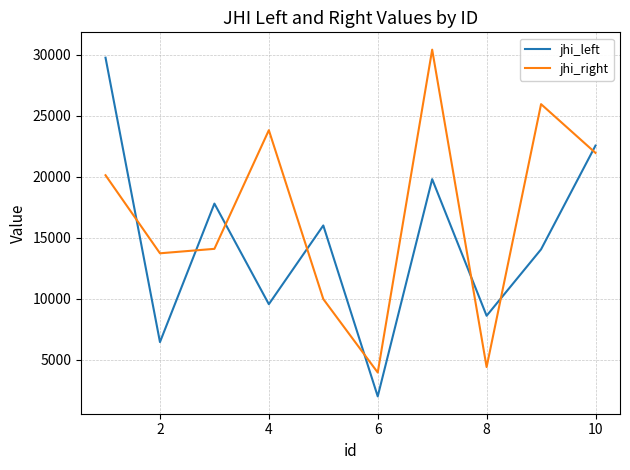

At how many categories does at least one series exceed 10893?

8